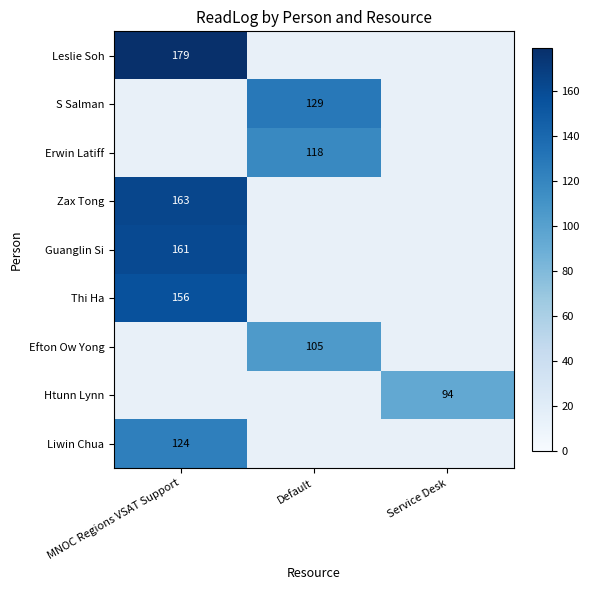

The value of Efton Ow Yong at Default is 105. True or false?

True